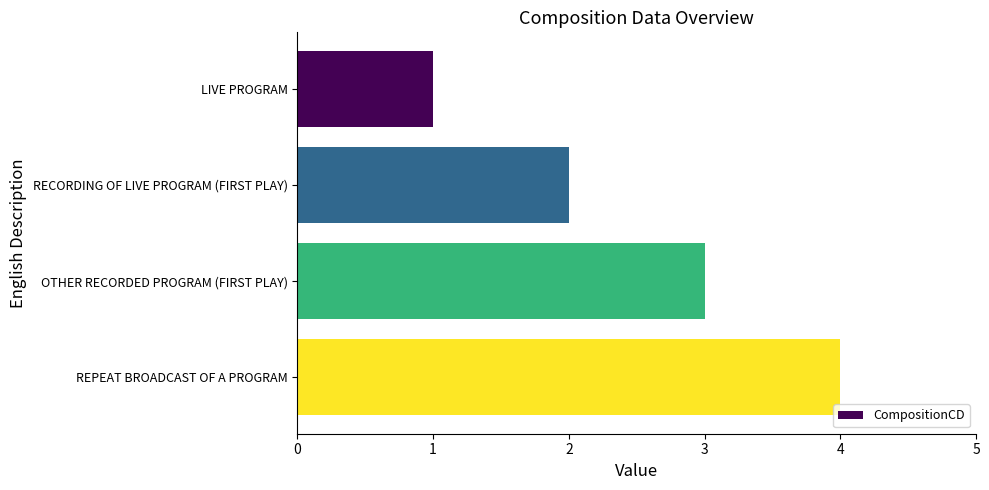

What value does the data have at REPEAT BROADCAST OF A PROGRAM?

4